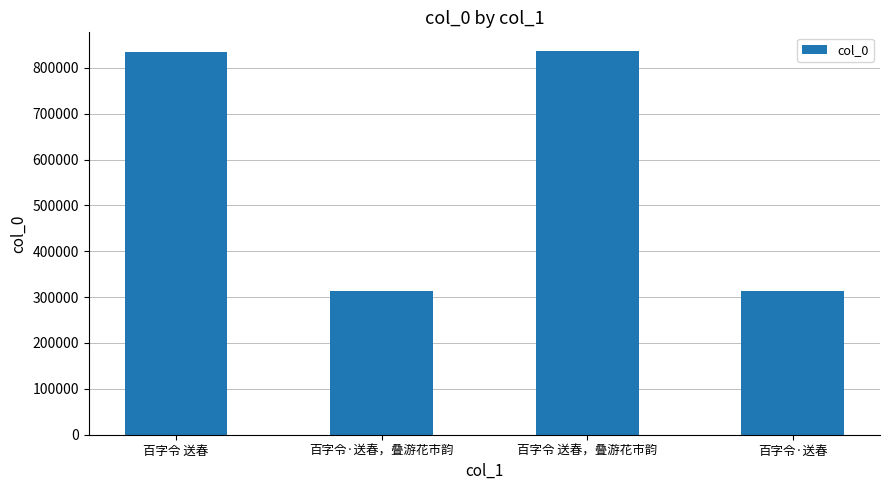

What is the minimum value shown in the chart?

313115